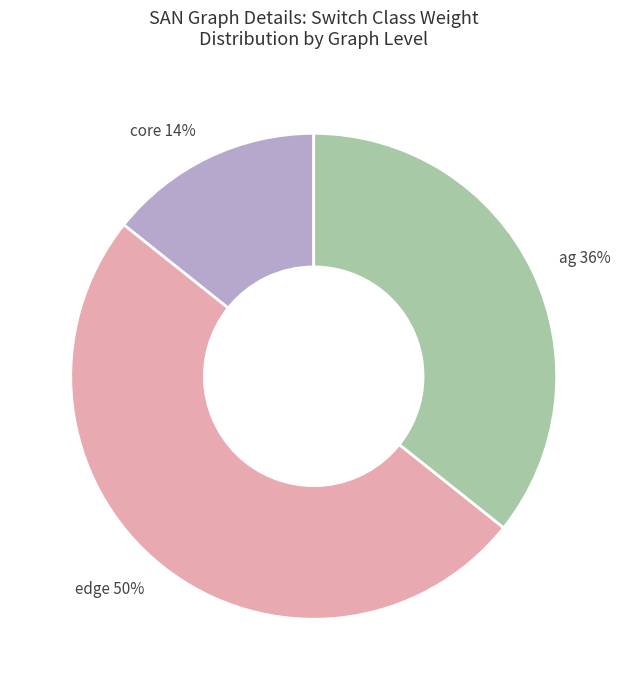

To the nearest percent, what portion does edge 50% represent?

50%